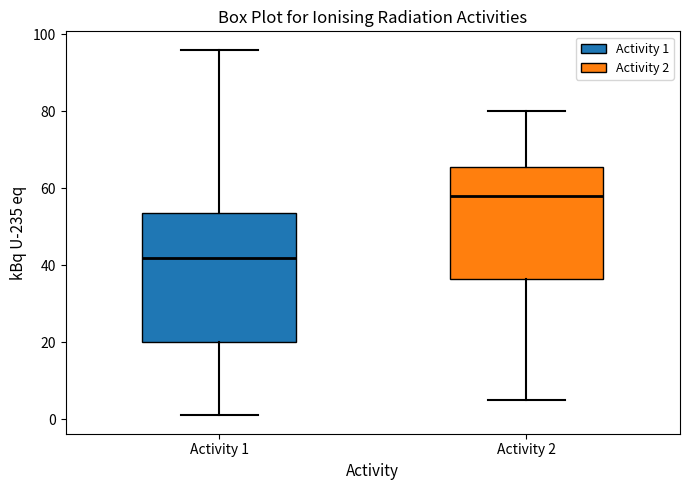

Reading left to right, transcribe this box plot: for each box, give where its median line is, the range the box spans, and where its two whiskers end, as read against the y-axis. The values are not printed on the chart, so give them approximately, as read against the axis.

Activity 1: median 42, box 20 to 54, whiskers 2 to 96
Activity 2: median 58, box 36 to 66, whiskers 6 to 80